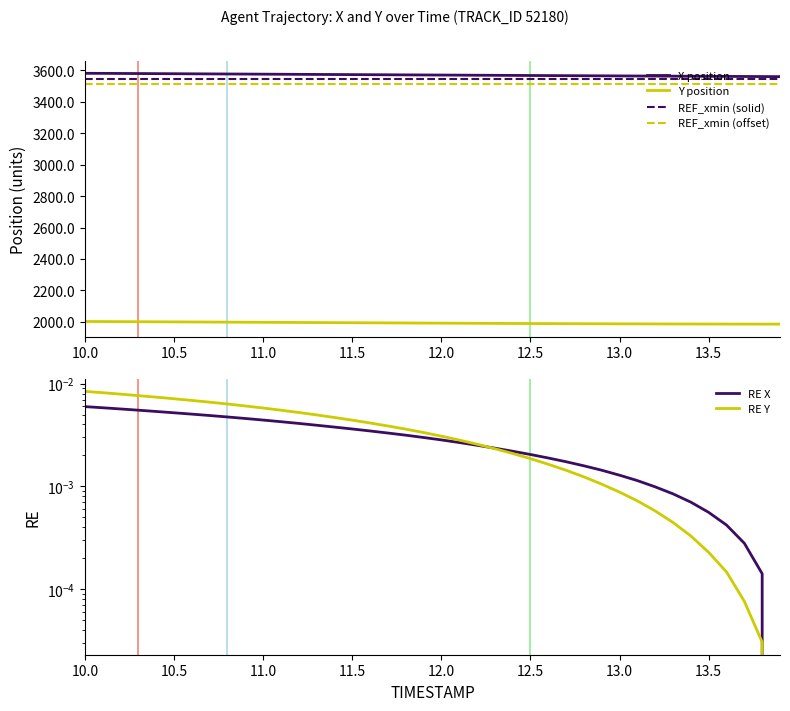

Reading left to right, transcribe all the data shown in this chart.

X position: 3581.0	3580.4	3579.9	3579.3	3578.8	3578.2	3577.7	3577.1	3576.6	3576.0	3575.4	3574.9	3574.3	3573.7	3573.2	3572.6	3572.0	3571.5	3570.9	3570.3	3569.8	3569.2	3568.7	3568.1	3567.5	3567.0	3566.4	3565.9	3565.3	3564.8	3564.3	3563.8	3563.2	3562.7	3562.2	3561.7	3561.2	3560.7	3560.2	3559.7
Y position: 2002.1	2001.6	2001.1	2000.6	2000.1	1999.6	1999.0	1998.5	1998.0	1997.5	1996.9	1996.4	1995.8	1995.3	1994.7	1994.2	1993.6	1993.1	1992.6	1992.1	1991.5	1991.0	1990.5	1990.0	1989.6	1989.1	1988.7	1988.3	1987.9	1987.5	1987.2	1986.9	1986.6	1986.3	1986.1	1985.9	1985.7	1985.6	1985.5	1985.4
REF_xmin (solid): 3544.0	3544.0	3544.0	3544.0	3544.0	3544.0	3544.0	3544.0	3544.0	3544.0	3544.0	3544.0	3544.0	3544.0	3544.0	3544.0	3544.0	3544.0	3544.0	3544.0	3544.0	3544.0	3544.0	3544.0	3544.0	3544.0	3544.0	3544.0	3544.0	3544.0	3544.0	3544.0	3544.0	3544.0	3544.0	3544.0	3544.0	3544.0	3544.0	3544.0
REF_xmin (offset): 3514.0	3514.0	3514.0	3514.0	3514.0	3514.0	3514.0	3514.0	3514.0	3514.0	3514.0	3514.0	3514.0	3514.0	3514.0	3514.0	3514.0	3514.0	3514.0	3514.0	3514.0	3514.0	3514.0	3514.0	3514.0	3514.0	3514.0	3514.0	3514.0	3514.0	3514.0	3514.0	3514.0	3514.0	3514.0	3514.0	3514.0	3514.0	3514.0	3514.0
RE X: 0.0	0.0	0.0	0.0	0.0	0.0	0.0	0.0	0.0	0.0	0.0	0.0	0.0	0.0	0.0	0.0	0.0	0.0	0.0	0.0	0.0	0.0	0.0	0.0	0.0	0.0	0.0	0.0	0.0	0.0	0.0	0.0	0.0	0.0	0.0	0.0	0.0	0.0	0.0	0.0
RE Y: 0.0	0.0	0.0	0.0	0.0	0.0	0.0	0.0	0.0	0.0	0.0	0.0	0.0	0.0	0.0	0.0	0.0	0.0	0.0	0.0	0.0	0.0	0.0	0.0	0.0	0.0	0.0	0.0	0.0	0.0	0.0	0.0	0.0	0.0	0.0	0.0	0.0	0.0	0.0	0.0